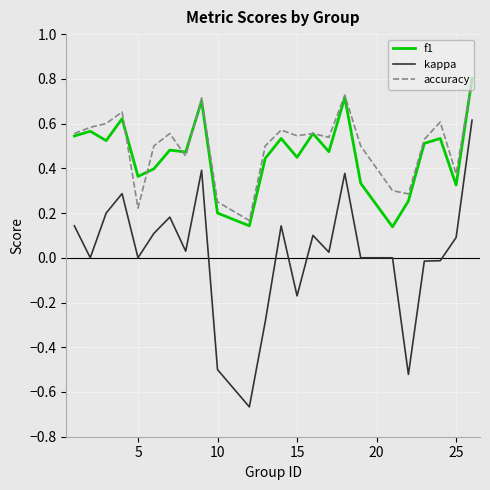

What is the maximum value shown in the chart?

0.8